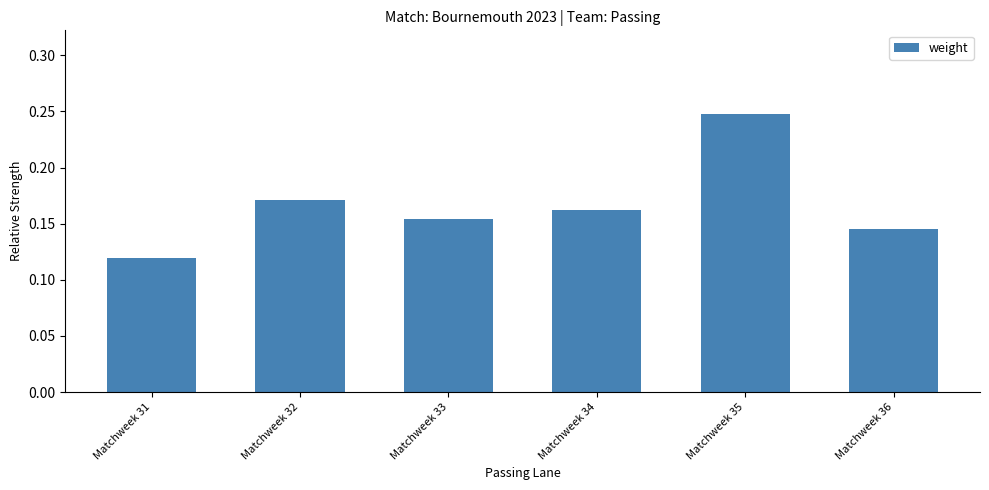

At which category does the chart reach its peak across all series?

Matchweek 35